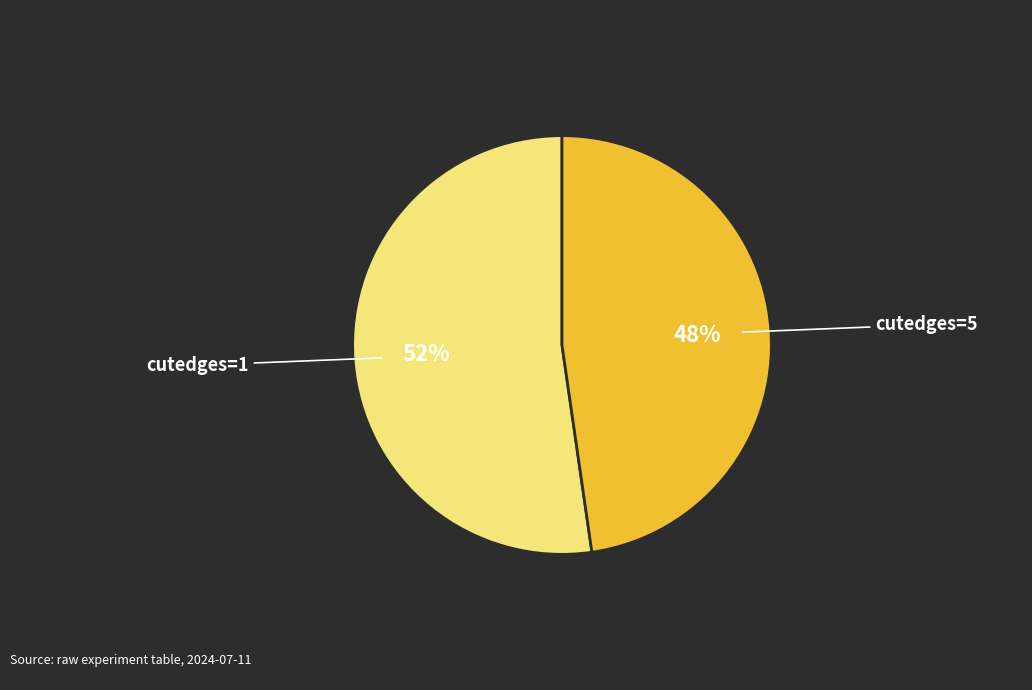

To the nearest percent, what is the average slice percentage?

50%